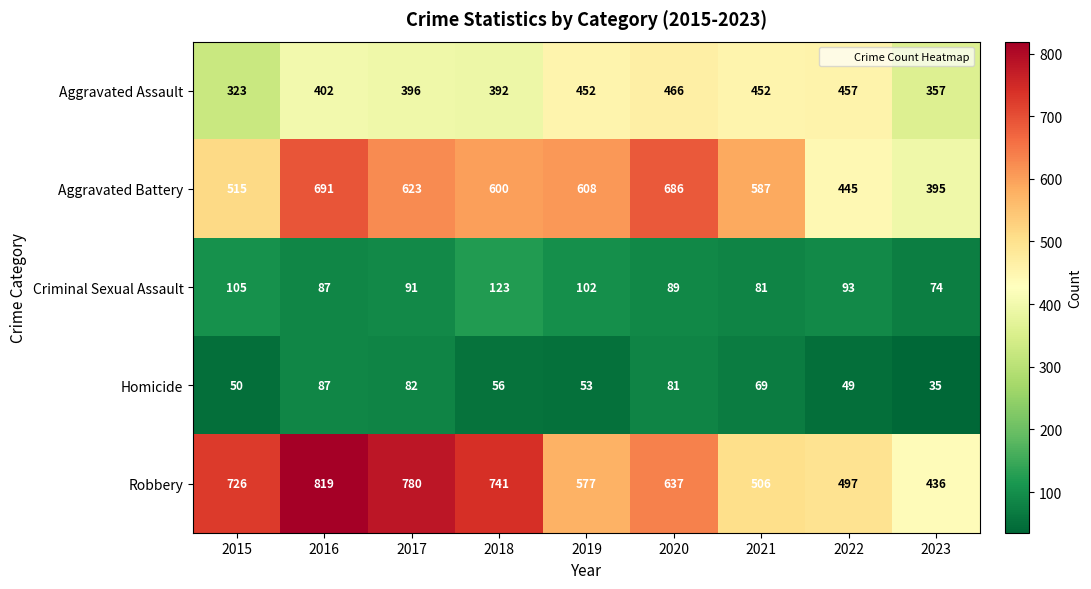

What is the difference between the Robbery values at 2023 and 2020?

201